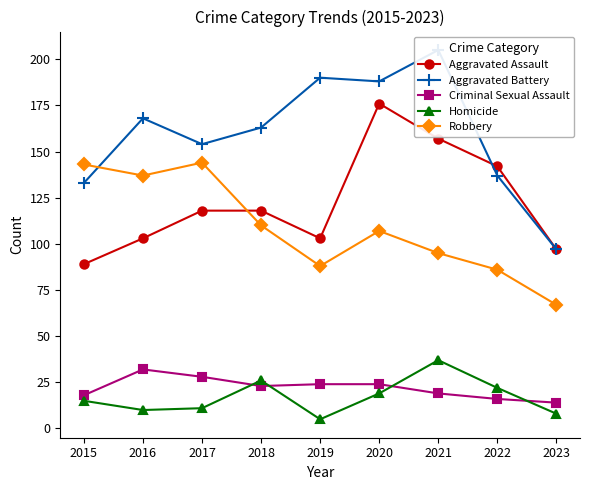

At which label does Robbery first exceed 107?

2015